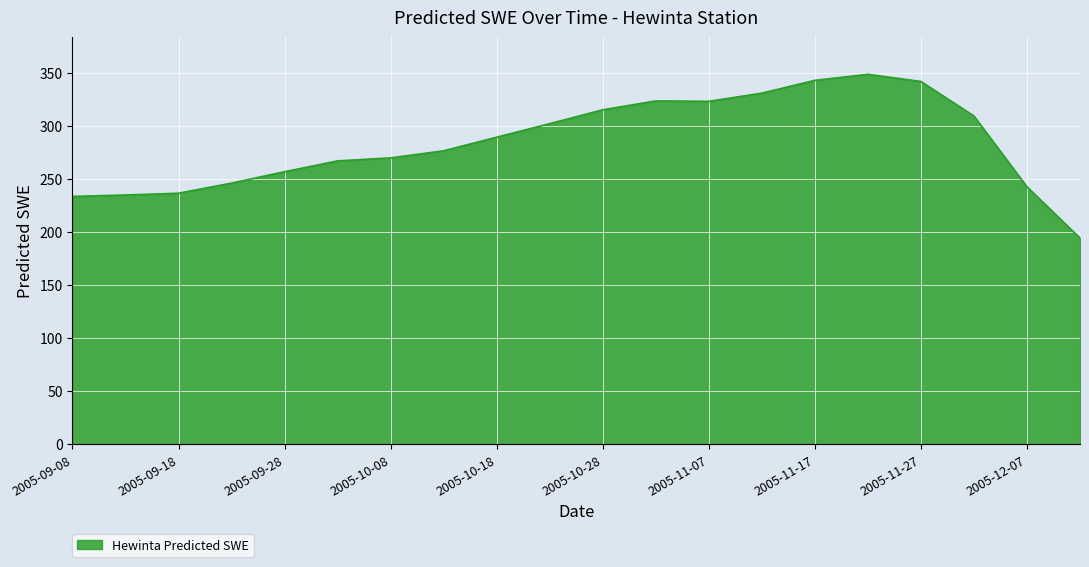

What is the maximum value shown in the chart?

348.6